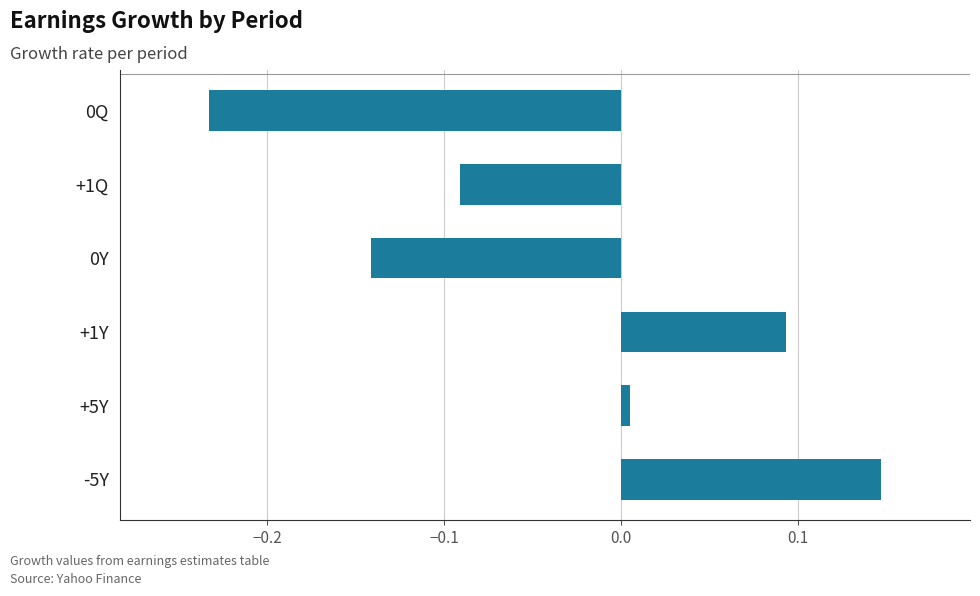

What is the difference between the maximum and second lowest values?

0.3